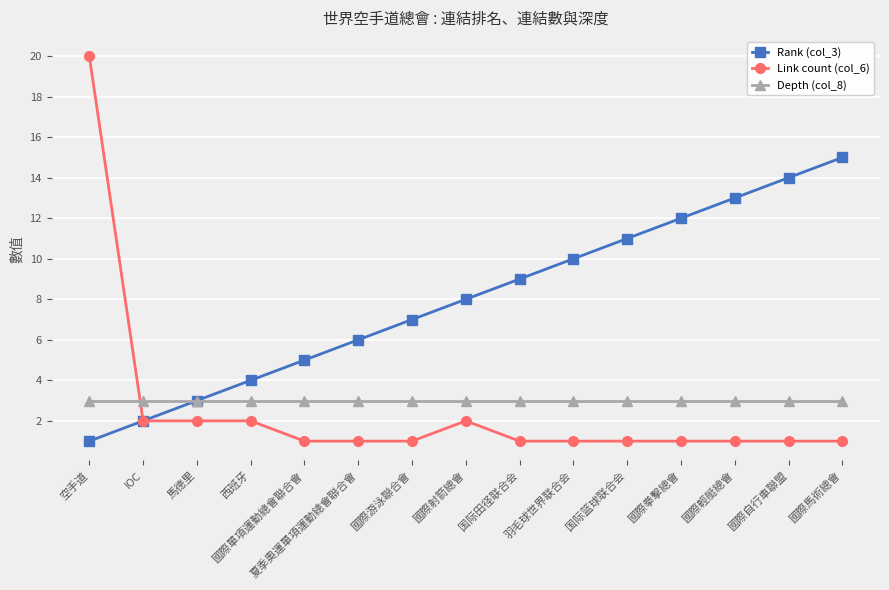

Which series has the largest range (max minus min)?

Link count (col_6)